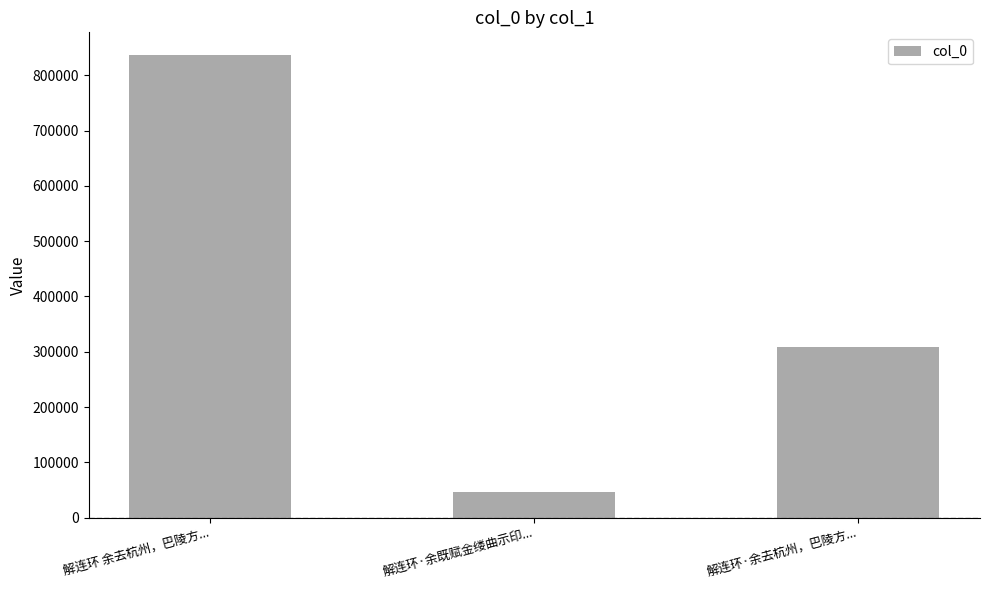

The chart shows a value of 45817 at 解连环·余既赋金缕曲示印.... True or false?

True